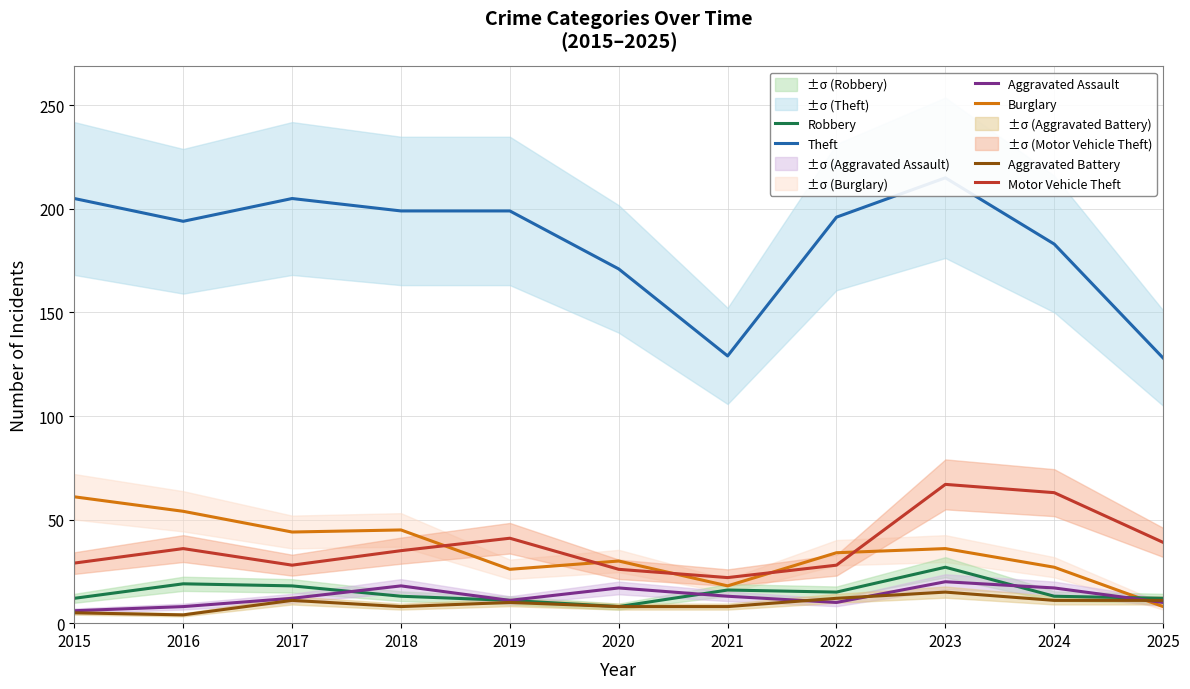

What is the minimum value for Burglary?

8